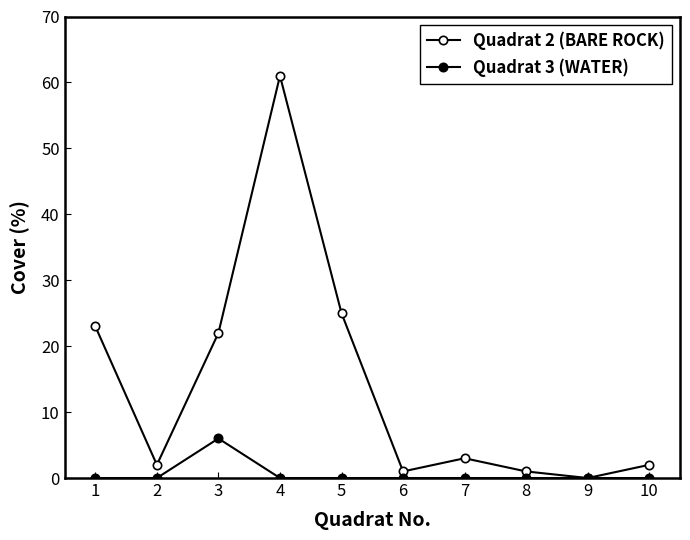

True or false: Quadrat 3 (WATER) has more than 1 points higher than both neighbors.

False